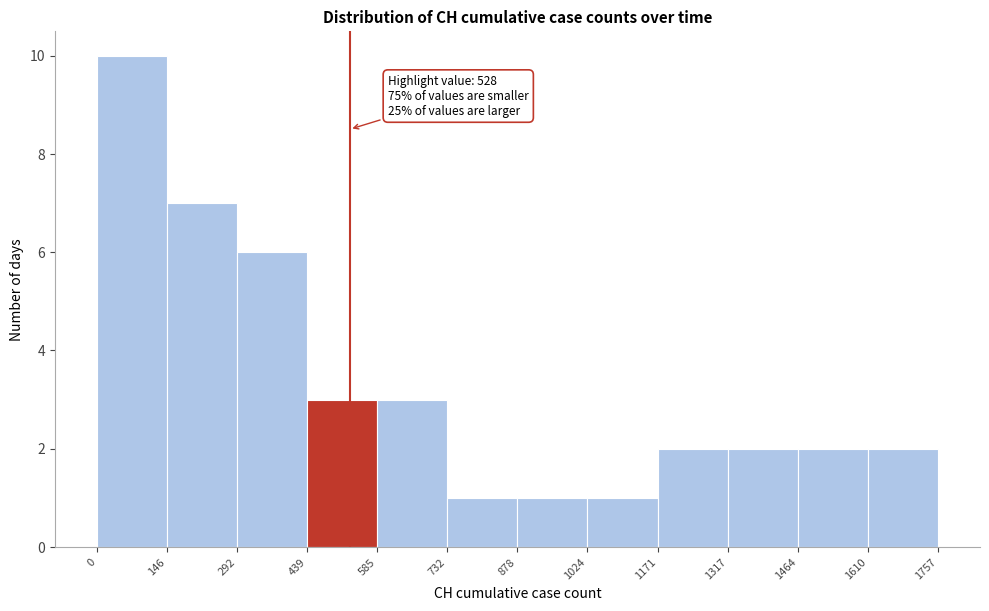

Which range on the x-axis has the tallest bar?

0 to 146